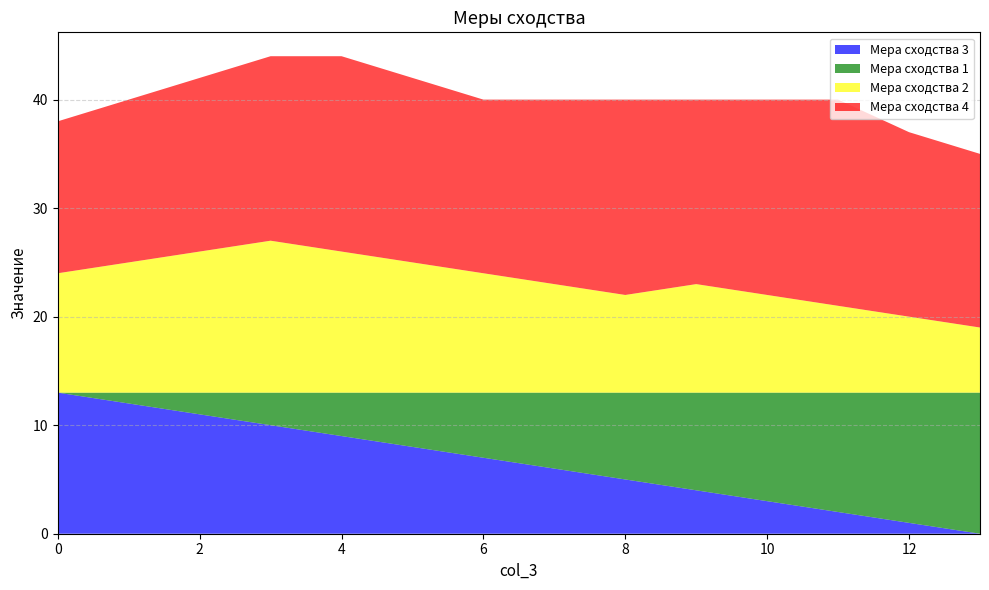

Reading left to right, list all the values displayed in this chart.

Мера сходства 3: 13	12	11	10	9	8	7	6	5	4	3	2	1	0
Мера сходства 1: 0	1	2	3	4	5	6	7	8	9	10	11	12	13
Мера сходства 2: 11	12	13	14	13	12	11	10	9	10	9	8	7	6
Мера сходства 4: 14	15	16	17	18	17	16	17	18	17	18	19	17	16